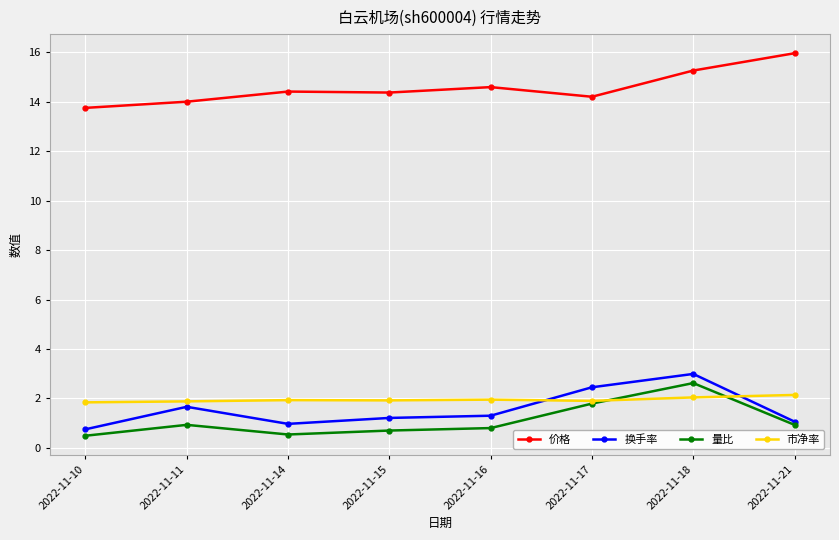

What is the difference between the highest and lowest values at 2022-11-16?

13.8